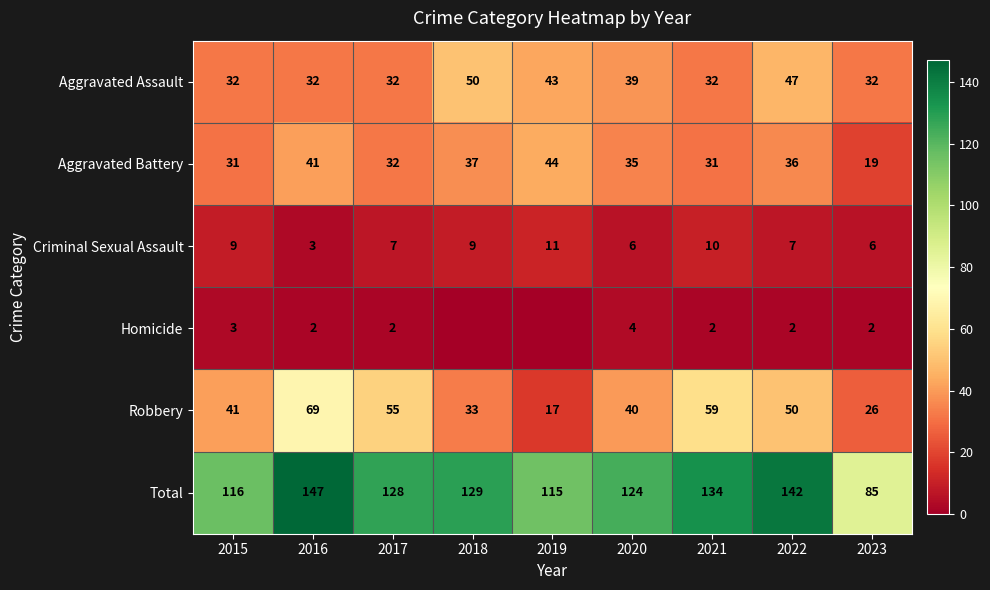

What is the average value of the Aggravated Assault series?

38